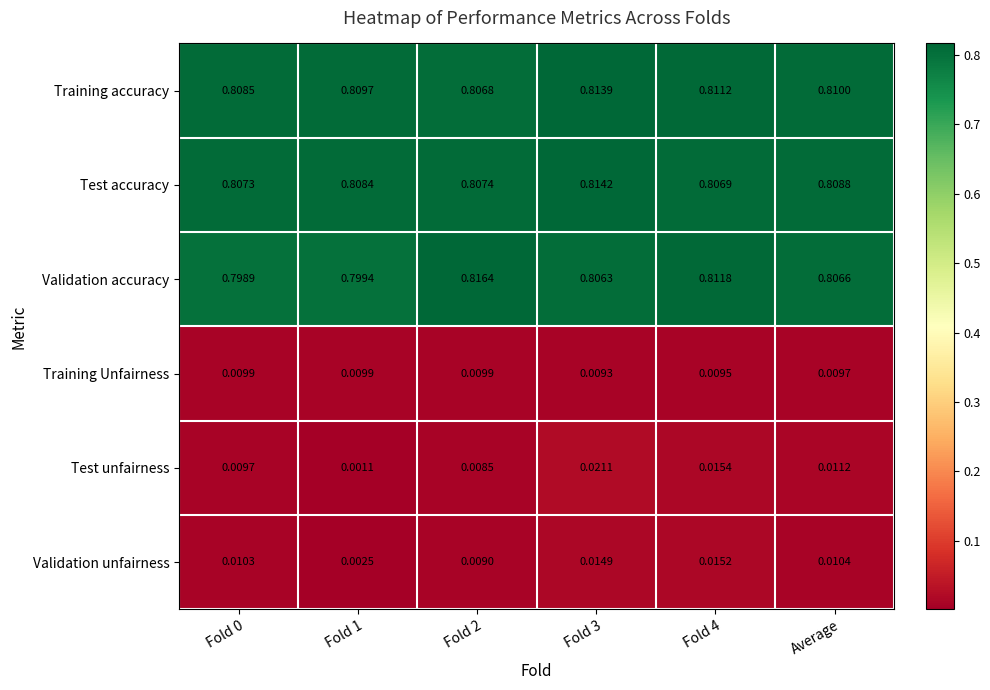

List the series in order of their peak value, lowest first.

Training Unfairness, Validation unfairness, Test unfairness, Training accuracy, Test accuracy, Validation accuracy